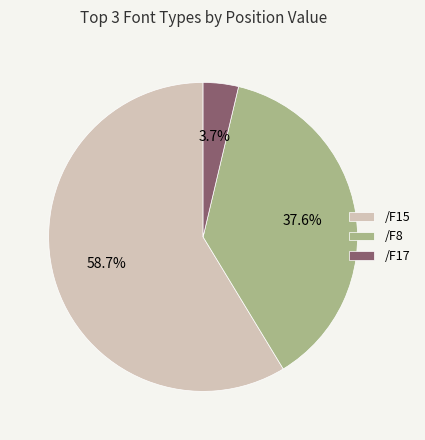

Approximately how many times larger is the value at /F8 compared to /F17?

10.2